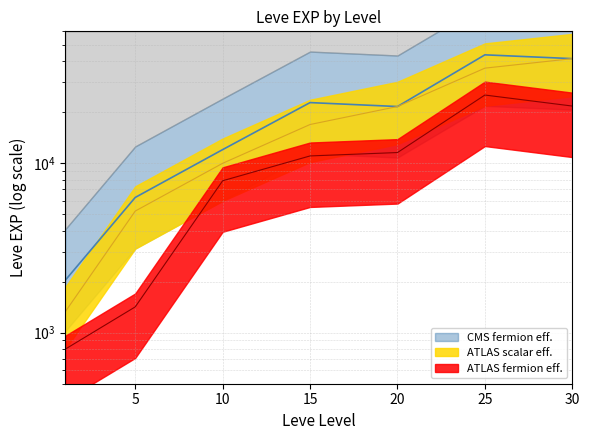

Is the value of ATLAS scalar eff. at 5 greater than the value of CMS fermion eff. at 30?

No